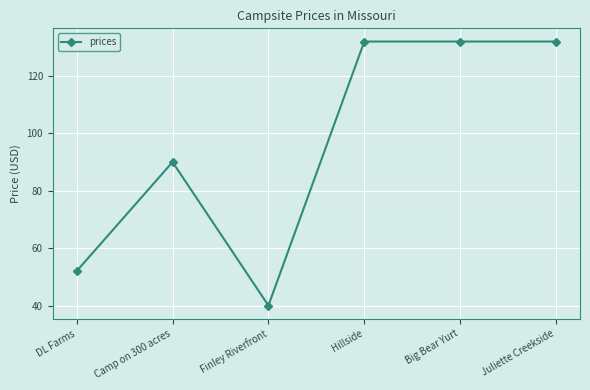

The chart shows a value of 90 at Camp on 300 acres. True or false?

True